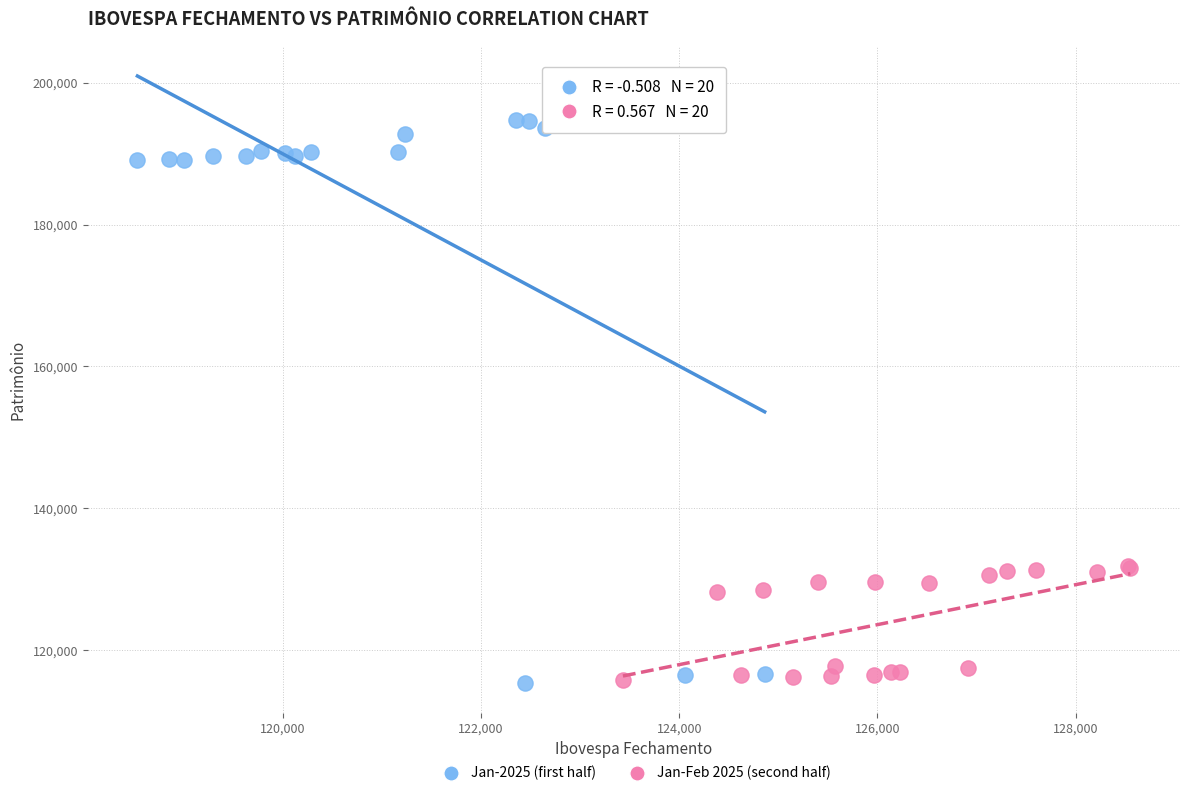

Which series reaches the maximum Y coordinate?

Jan-2025 (first half)